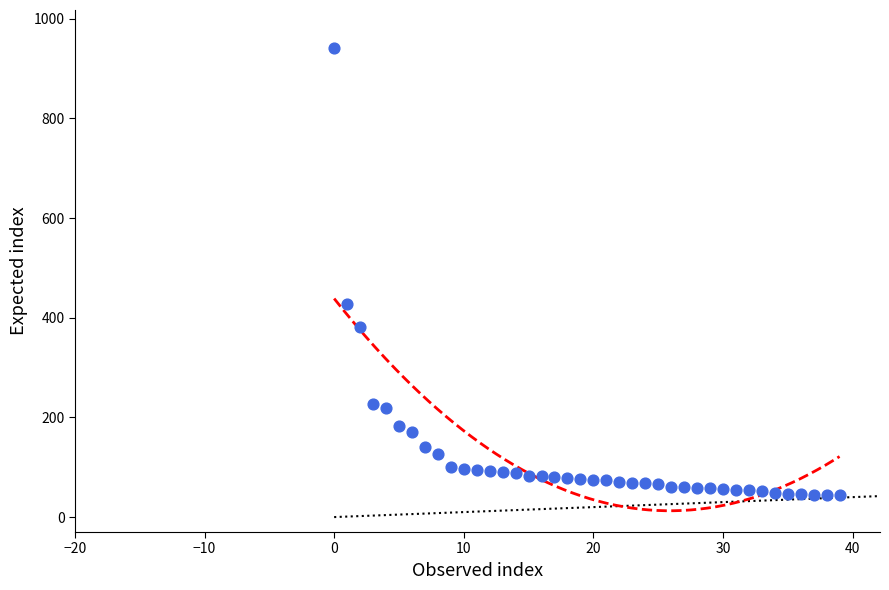

What Y value in the scatter plot is closest to 493?

427